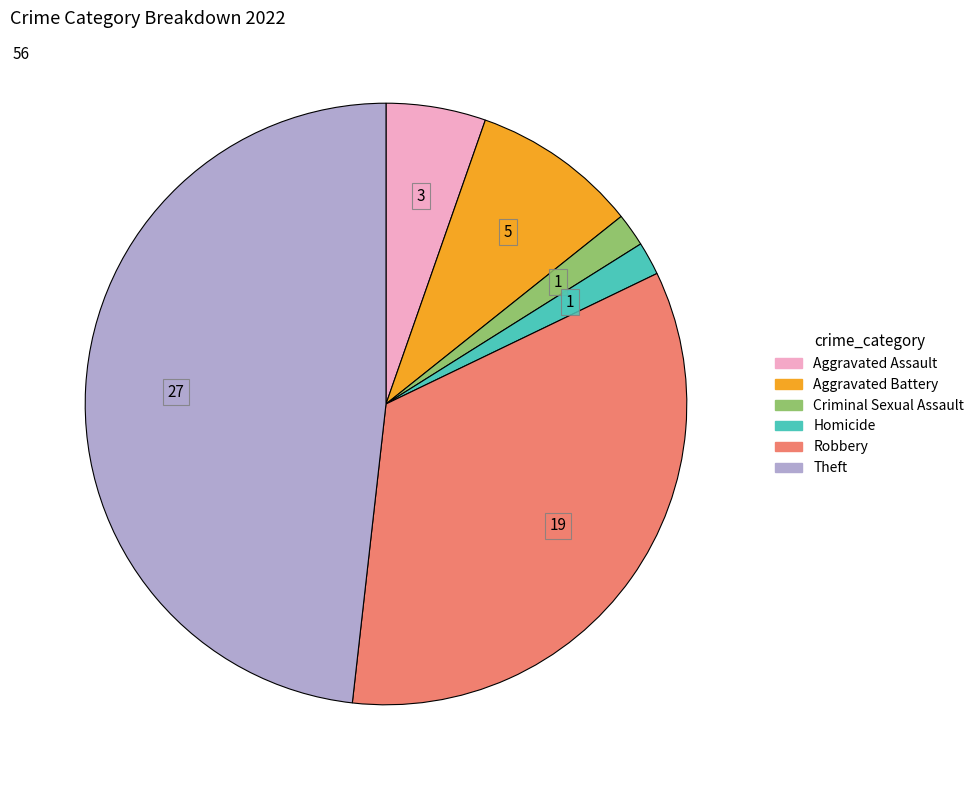

Does any single category account for the majority?

No